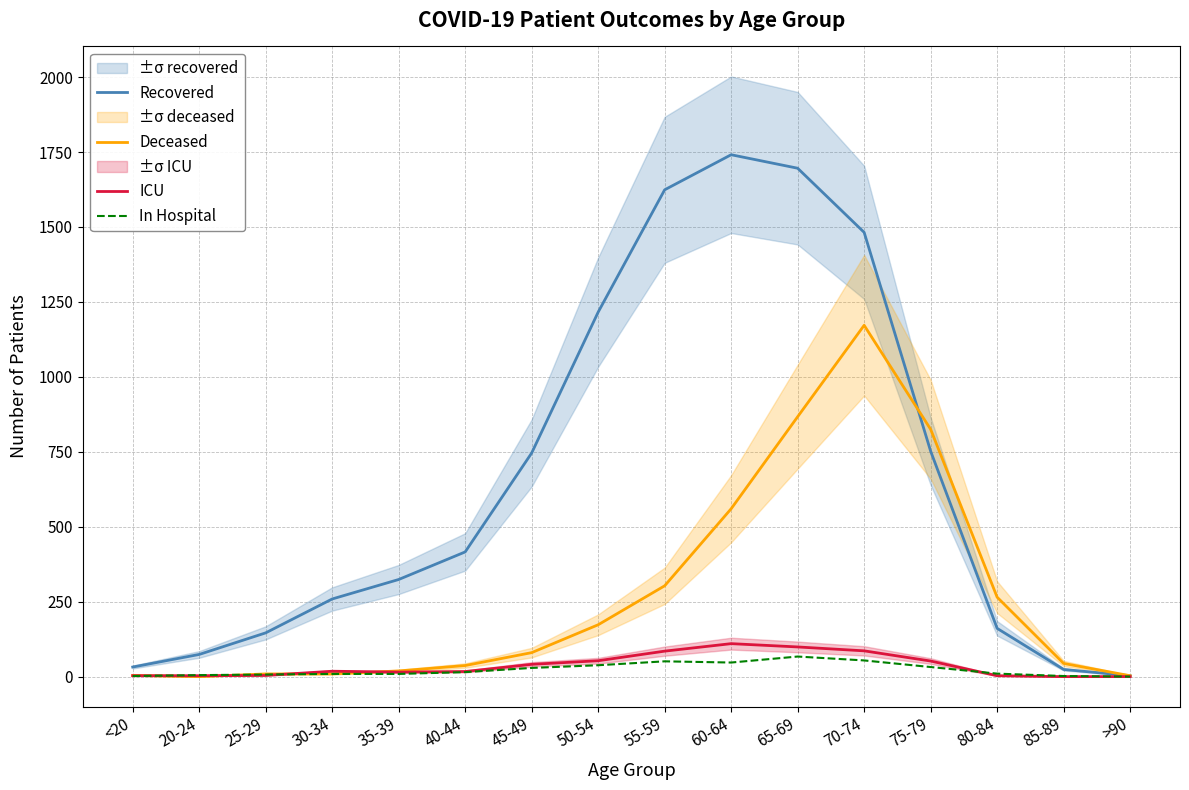

At which category does Deceased reach its first local valley?

20-24